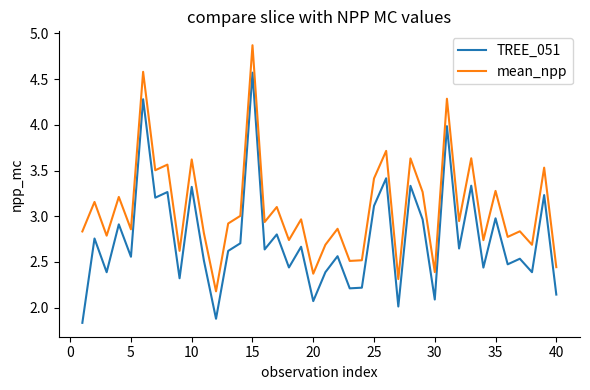

What is the minimum value for mean_npp?

2.2